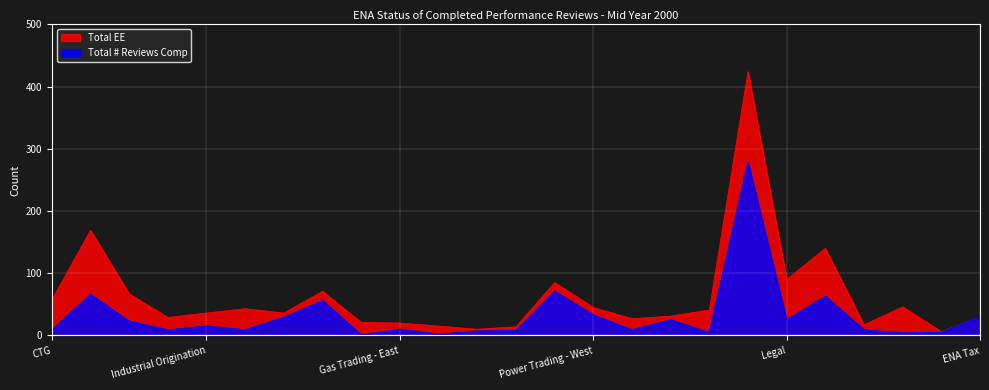

What is the value of the Total # Reviews Comp point at the 2nd from the left?

66